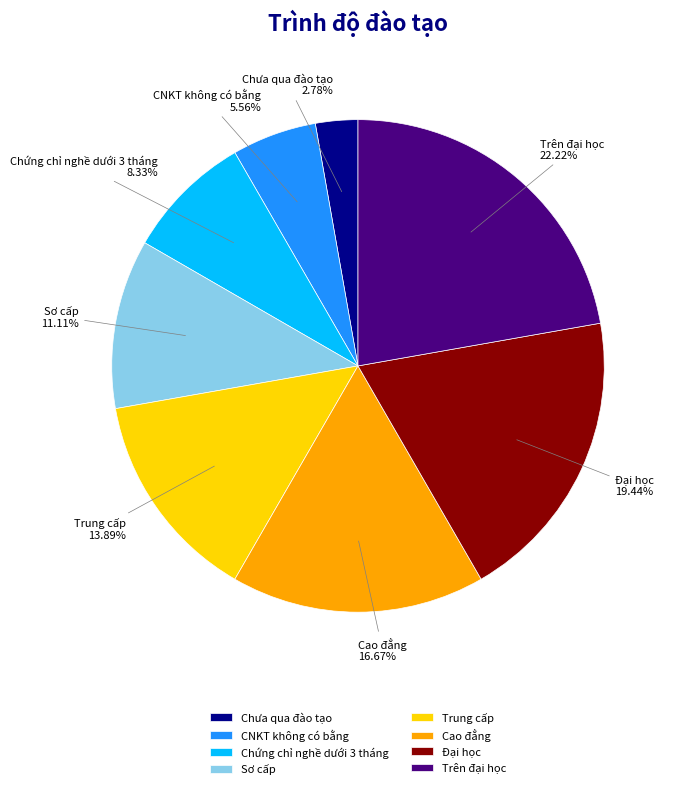

Which slice is the largest?

Trên đại học